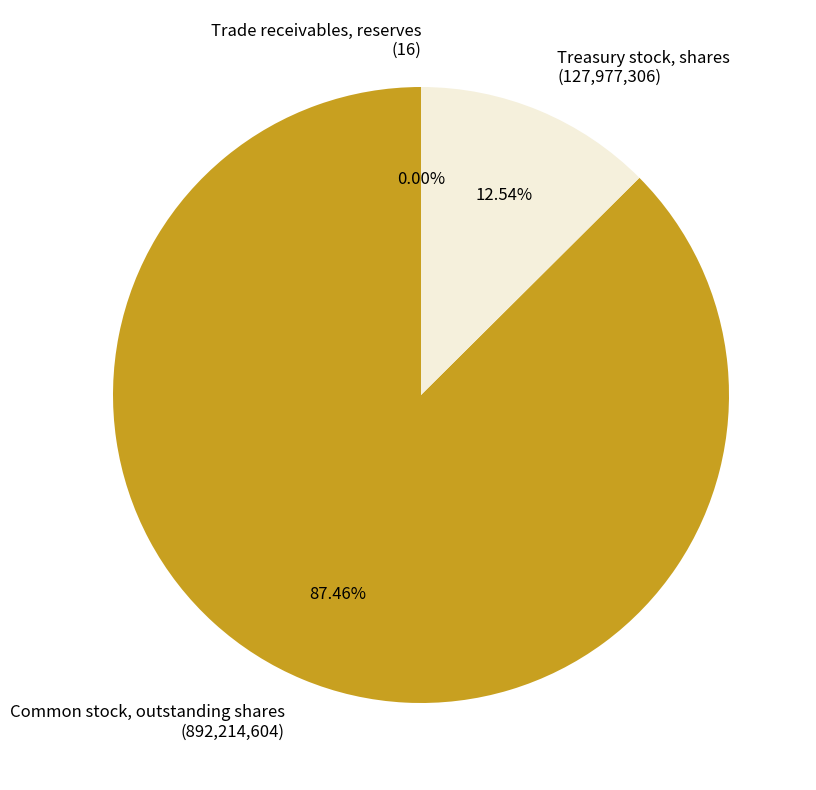

To the nearest percent, what is the average slice percentage?

33%